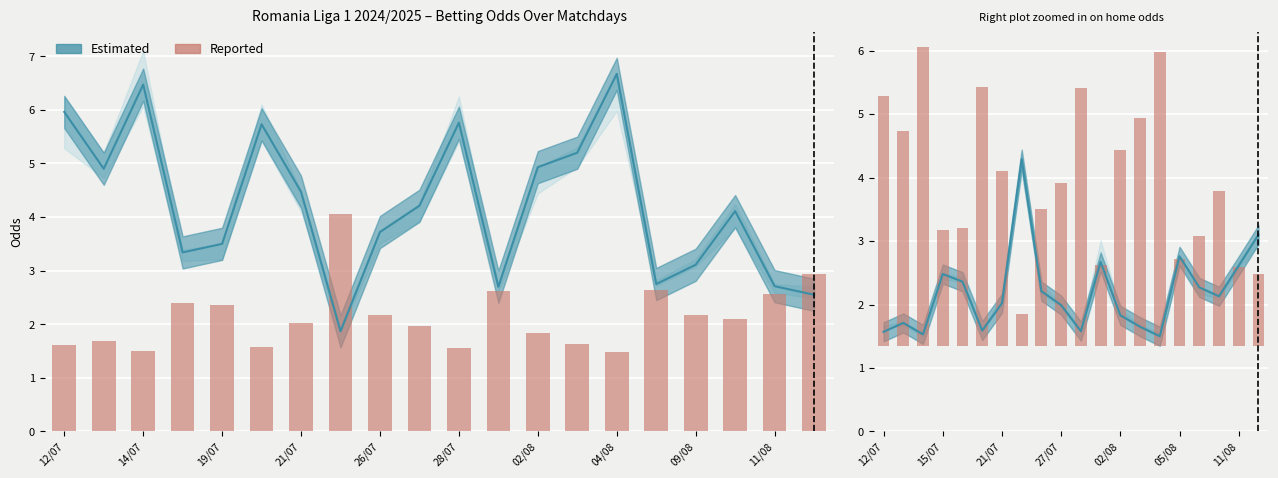

What is the sum of all Reported (Home) values?

42.9